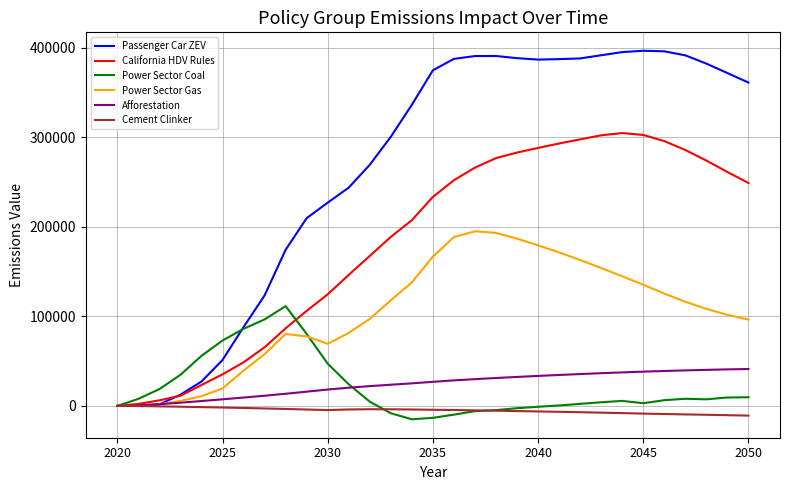

Rank the series by their maximum value, from highest to lowest.

Passenger Car ZEV, California HDV Rules, Power Sector Gas, Power Sector Coal, Afforestation, Cement Clinker